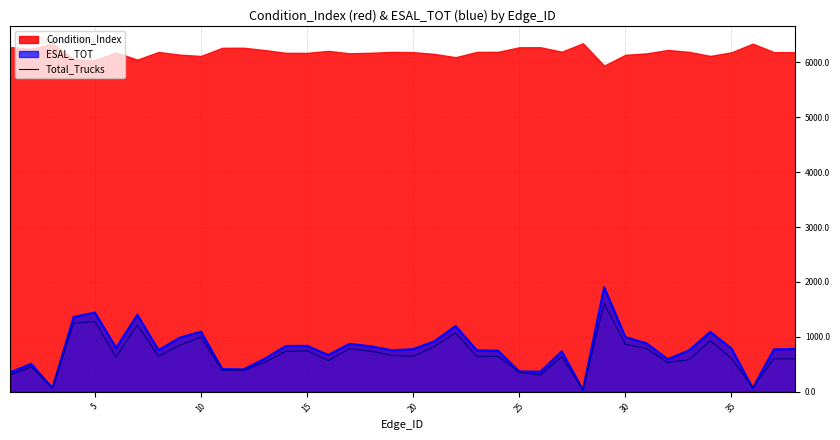

What is the highest value of the Total_Trucks series?

1608.0